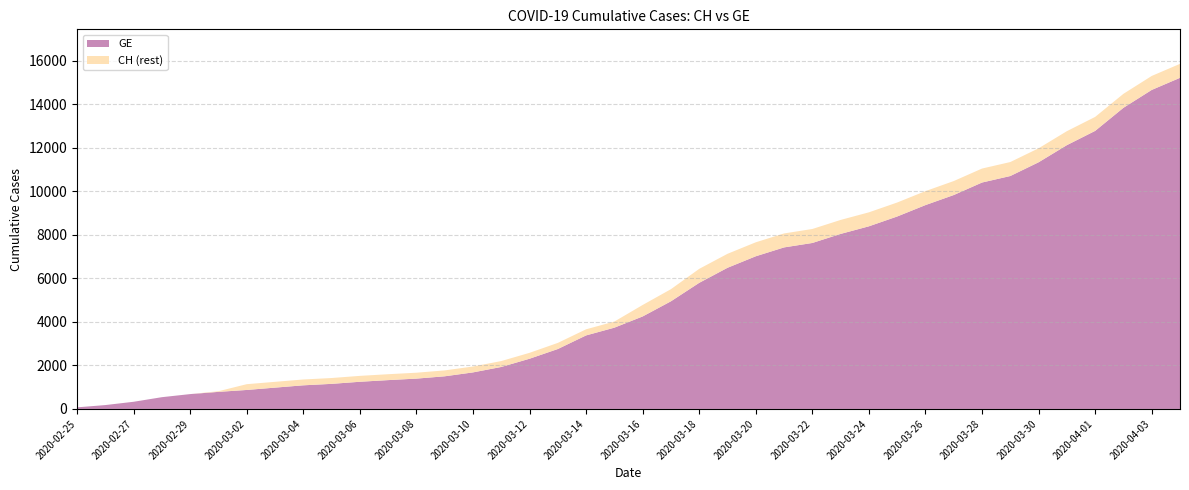

Reading left to right, list all the values displayed in this chart.

CH: 73	178	329	540	682	814	1137	1245	1353	1420	1519	1595	1664	1770	1949	2199	2577	3033	3658	4014	4775	5501	6434	7125	7654	8061	8265	8681	9030	9481	10005	10467	11041	11340	11971	12758	13413	14473	15294	15850
GE: 73	178	329	540	682	784	872	979	1085	1152	1248	1324	1393	1499	1678	1928	2306	2752	3377	3733	4248	4944	5792	6483	7012	7419	7623	8039	8388	8839	9363	9825	10399	10698	11329	12116	12771	13831	14652	15208